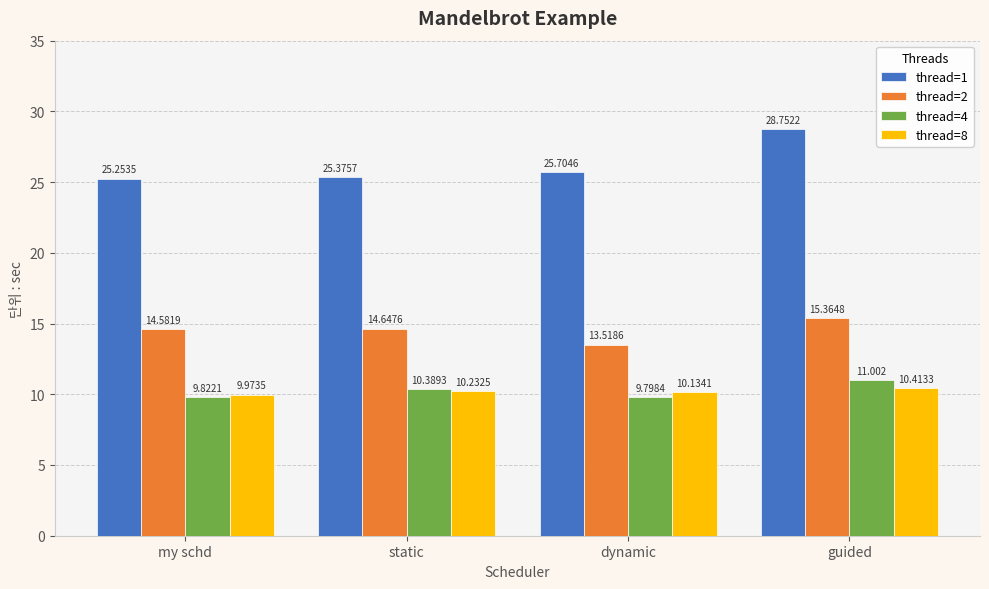

True or false: thread=2 has a value of 7.3 at static.

False